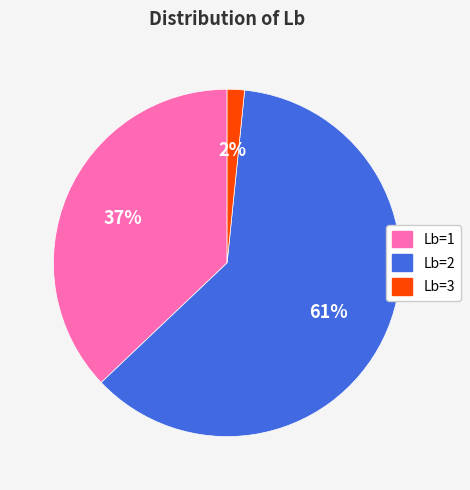

Does Lb=2 represent more than half of the total?

Yes